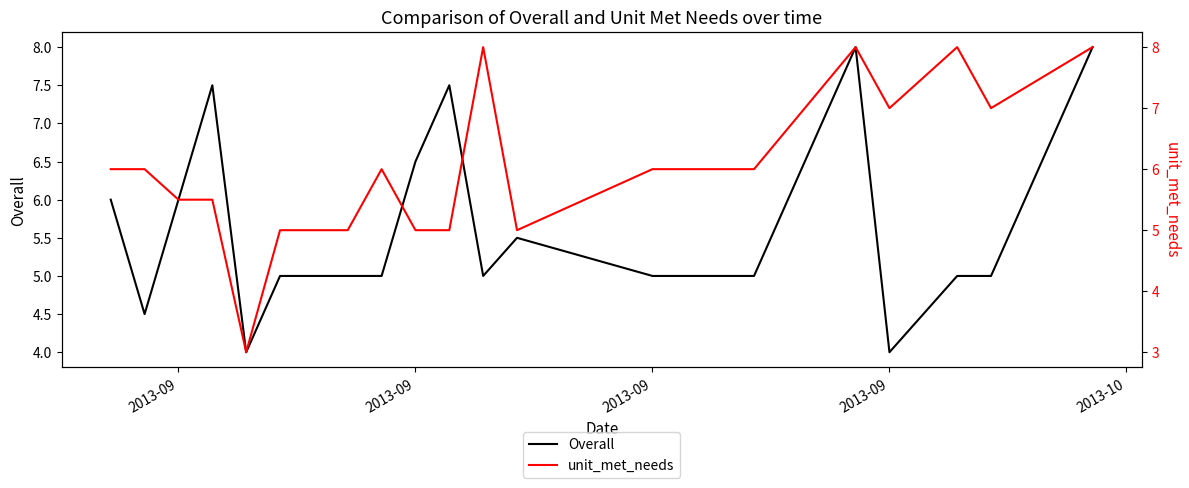

After their last crossing, which series has the higher values: unit_met_needs or Overall?

unit_met_needs